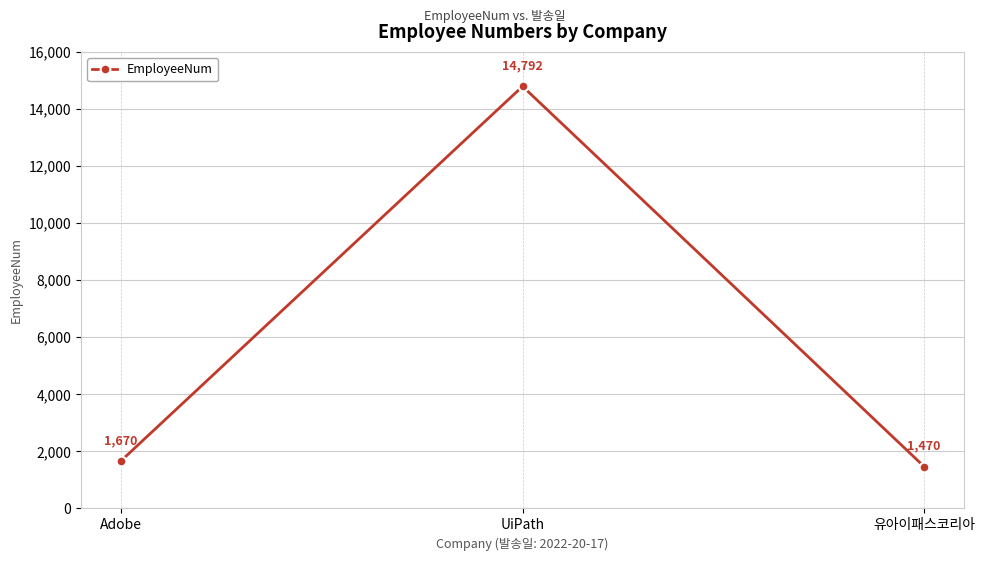

What is the maximum value shown in the chart?

14792